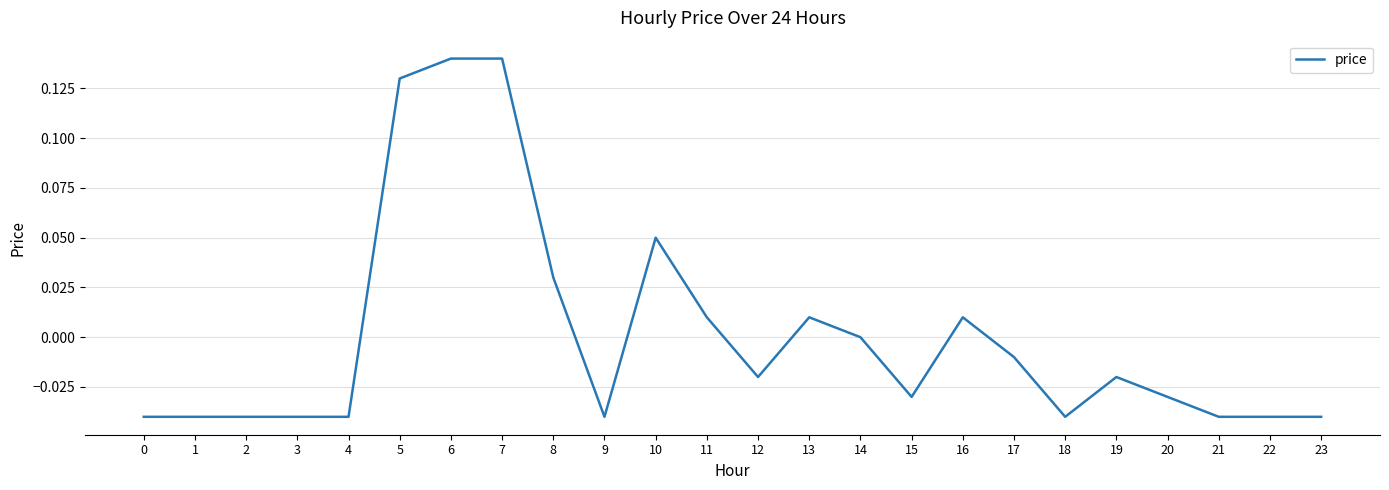

The chart shows a value of 0.0 at 11. True or false?

True